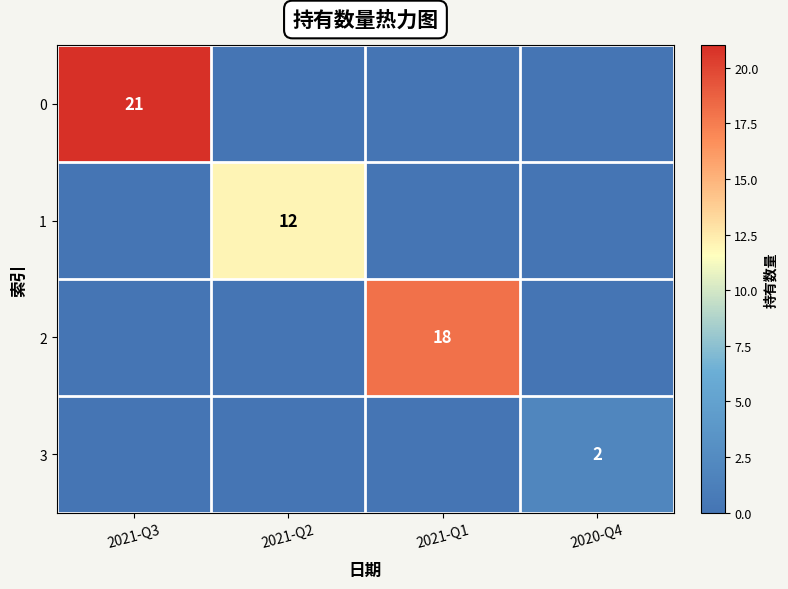

Which category has the highest value across all series?

2021-Q3